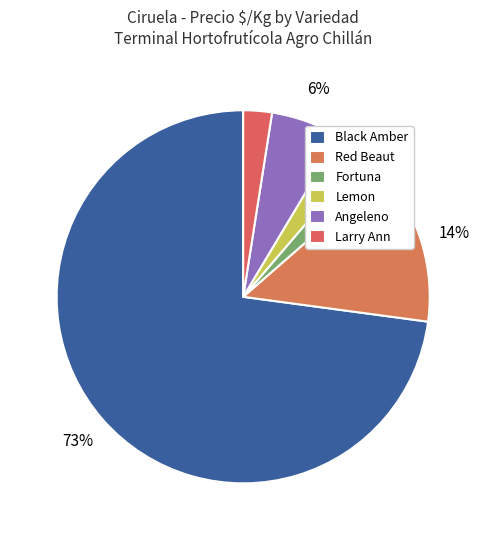

To the nearest percent, what is the difference between the largest and smallest slice percentages?

71%